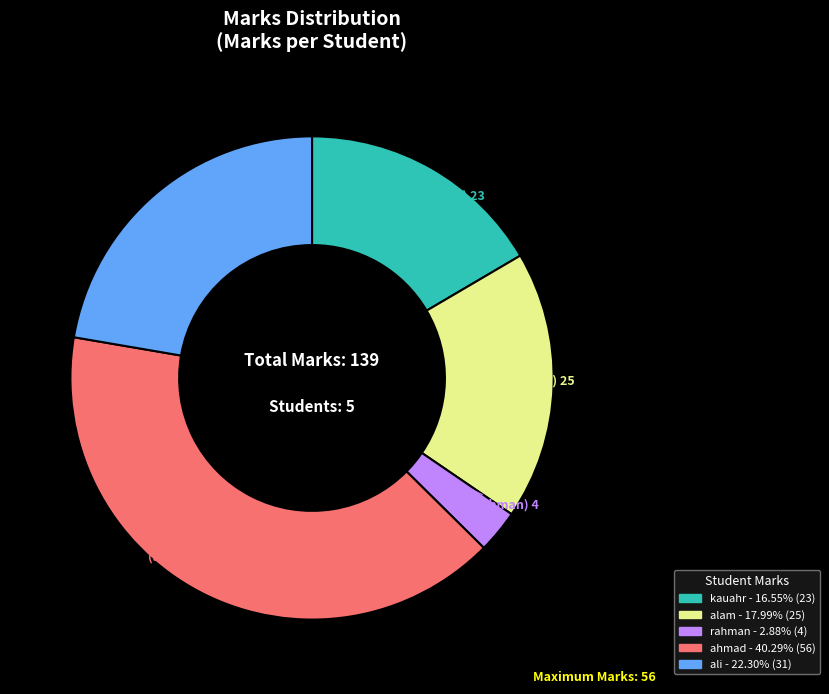

Do ali and rahman together represent more than half of the pie?

No